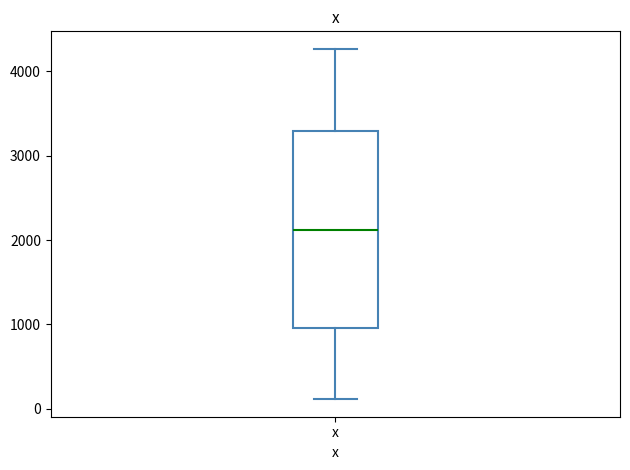

Read this box plot against the y-axis: the position of the median line, the range covered by the box, and the ends of both whiskers. The values are not printed on the chart, so give them approximately, as read against the axis.

median 2100, box 1000 to 3300, whiskers 100 to 4300